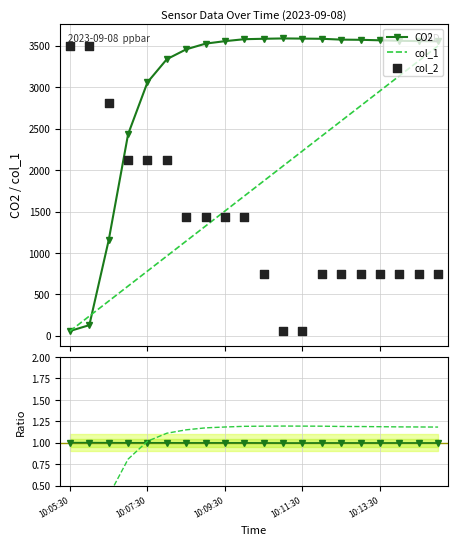

What is the highest value of the CO2 series?

3587.5